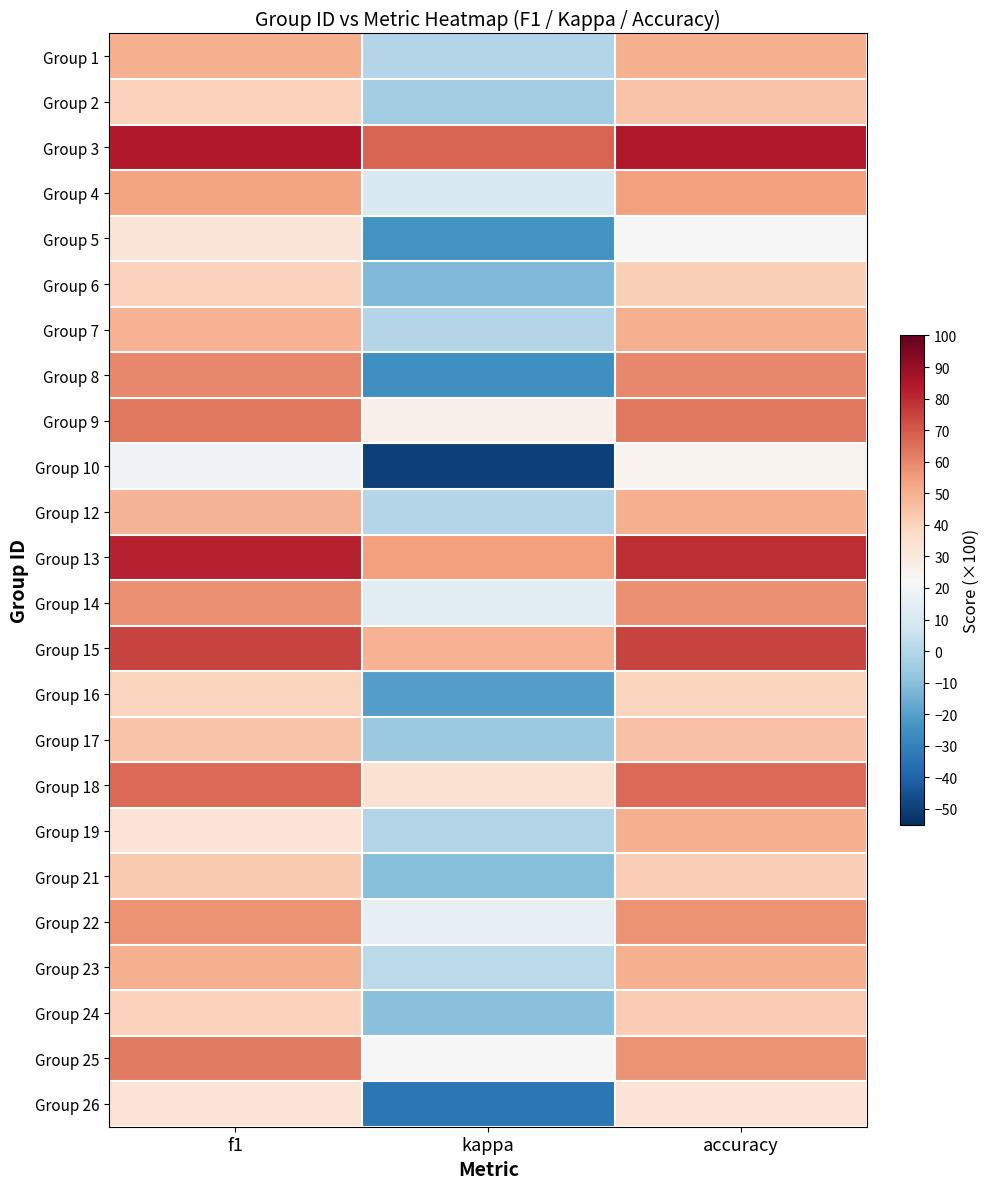

Between kappa and accuracy, which is larger?

accuracy